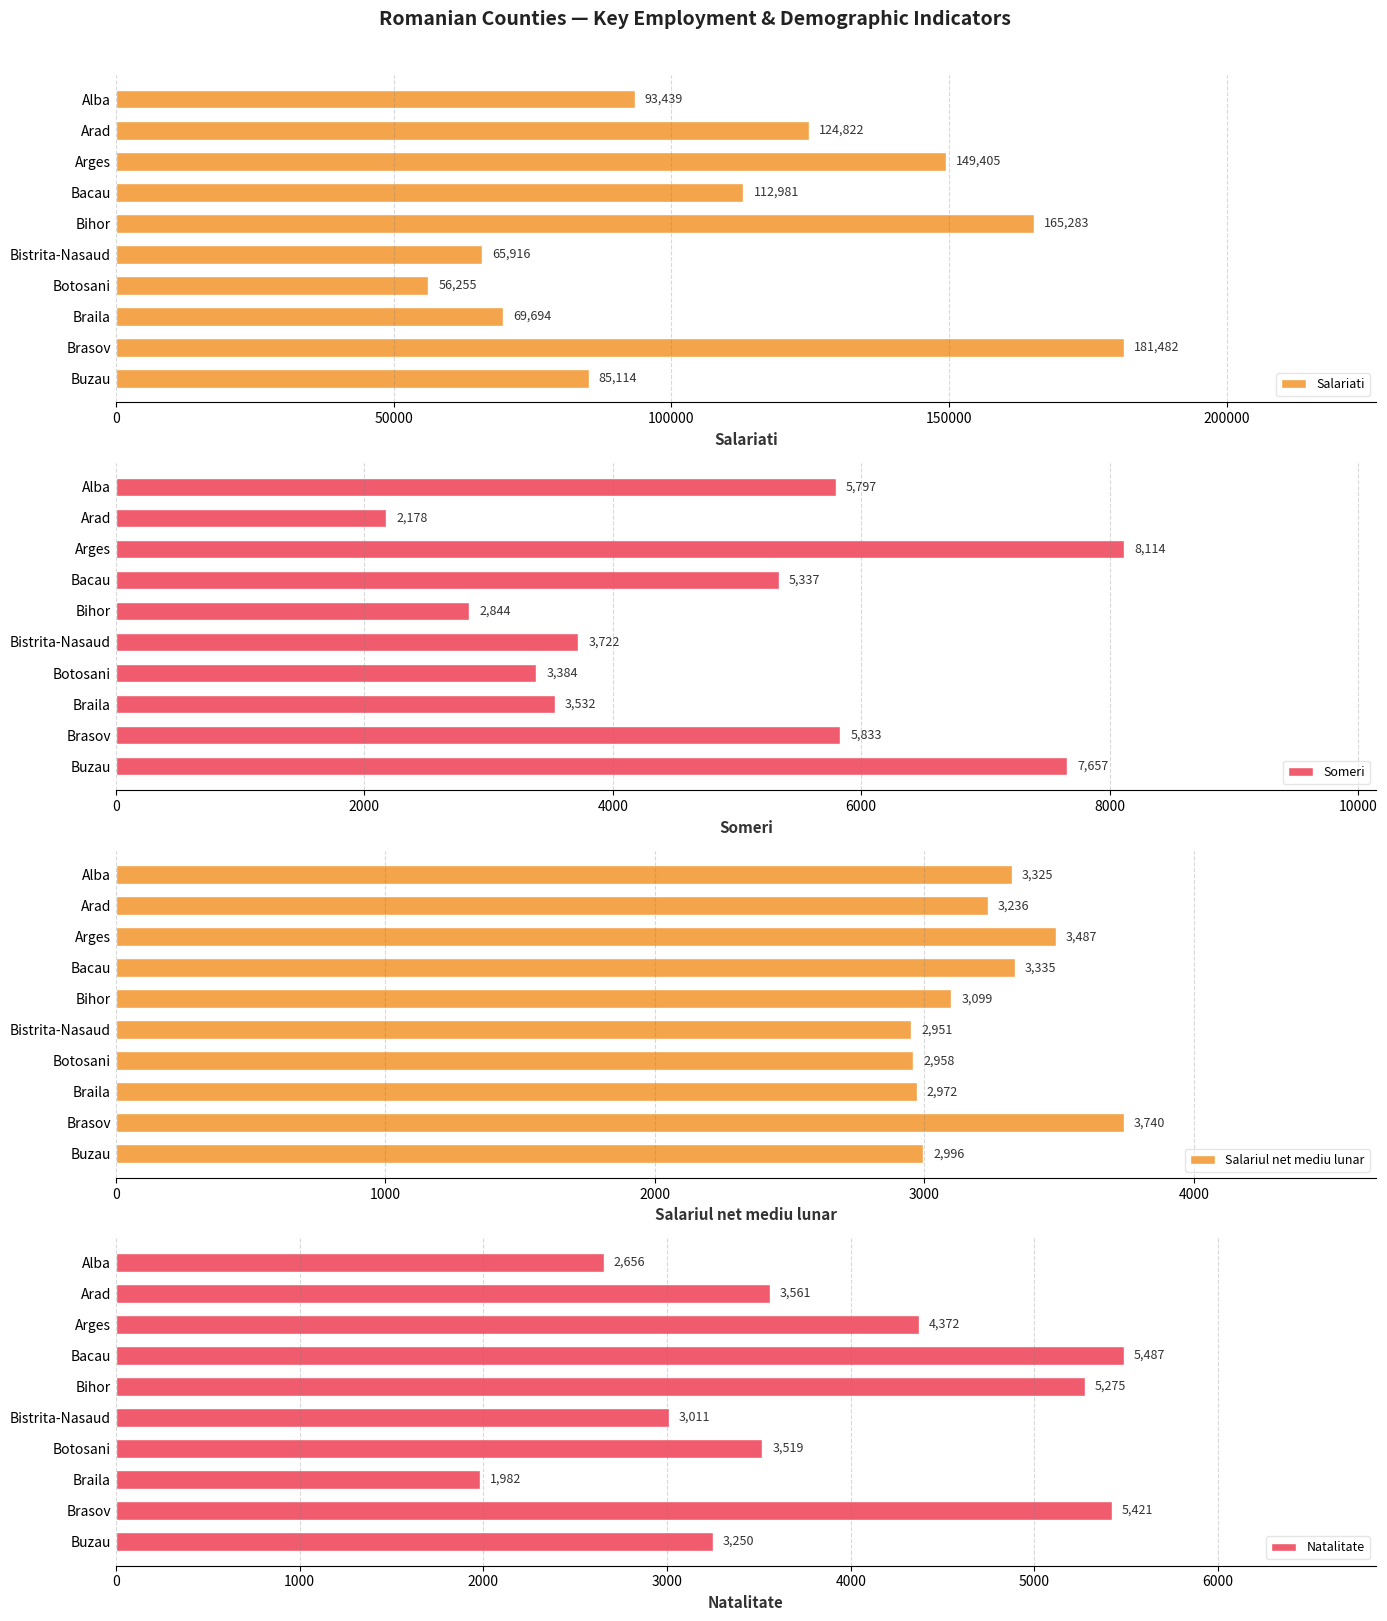

Reading left to right, list all the values displayed in this chart.

Salariati: 93439	124822	149405	112981	165283	65916	56255	69694	181482	85114
Someri: 5797	2178	8114	5337	2844	3722	3384	3532	5833	7657
Salariul net mediu lunar: 3325	3236	3487	3335	3099	2951	2958	2972	3740	2996
Natalitate: 2656	3561	4372	5487	5275	3011	3519	1982	5421	3250